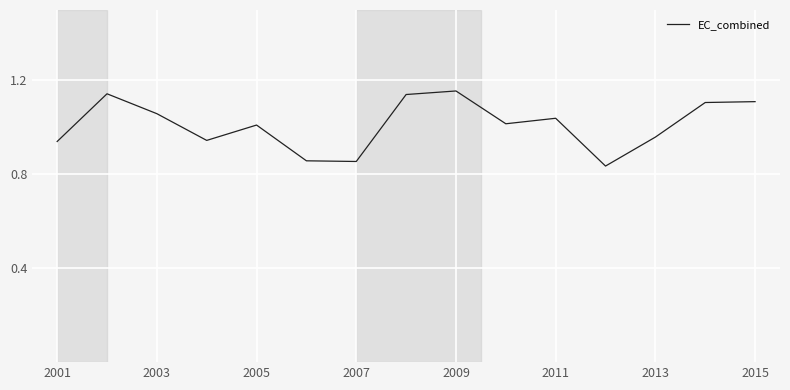

Reading left to right, extract all data points from this chart.

0.9	1.1	1.1	0.9	1.0	0.9	0.9	1.1	1.2	1.0	1.0	0.8	1.0	1.1	1.1